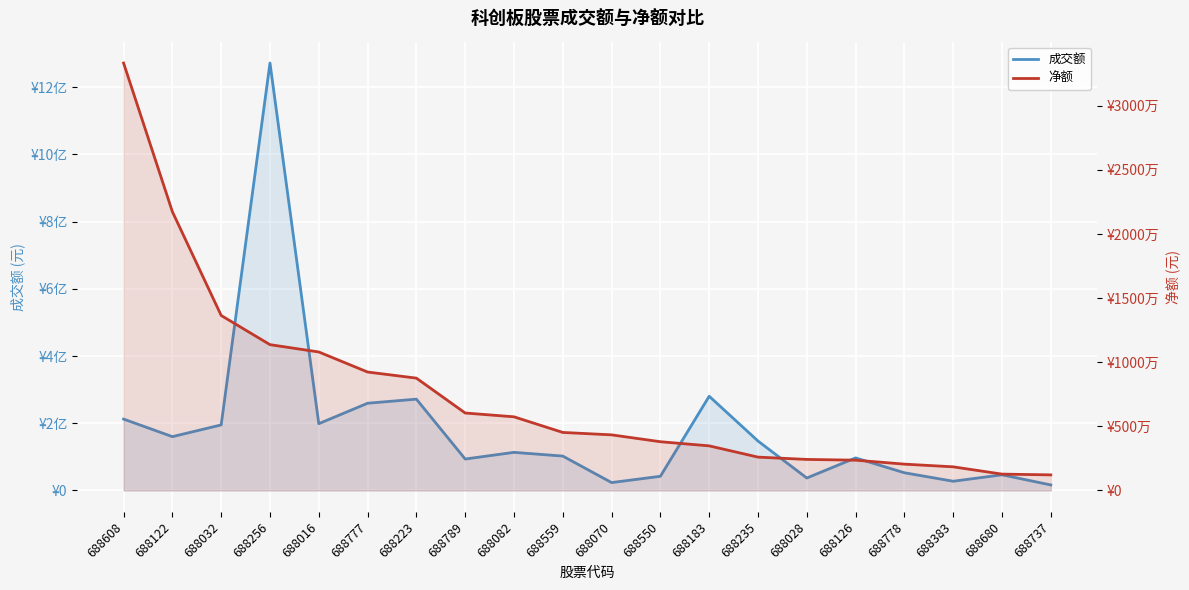

What is the difference between the 净额 values at 688777 and 688608?

24088118